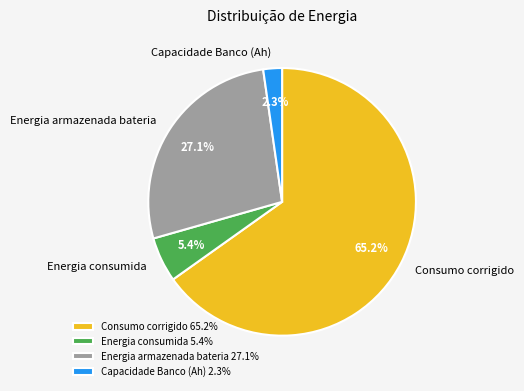

Rank the categories by value from highest to lowest.

Consumo corrigido, Energia armazenada bateria, Energia consumida, Capacidade Banco (Ah)